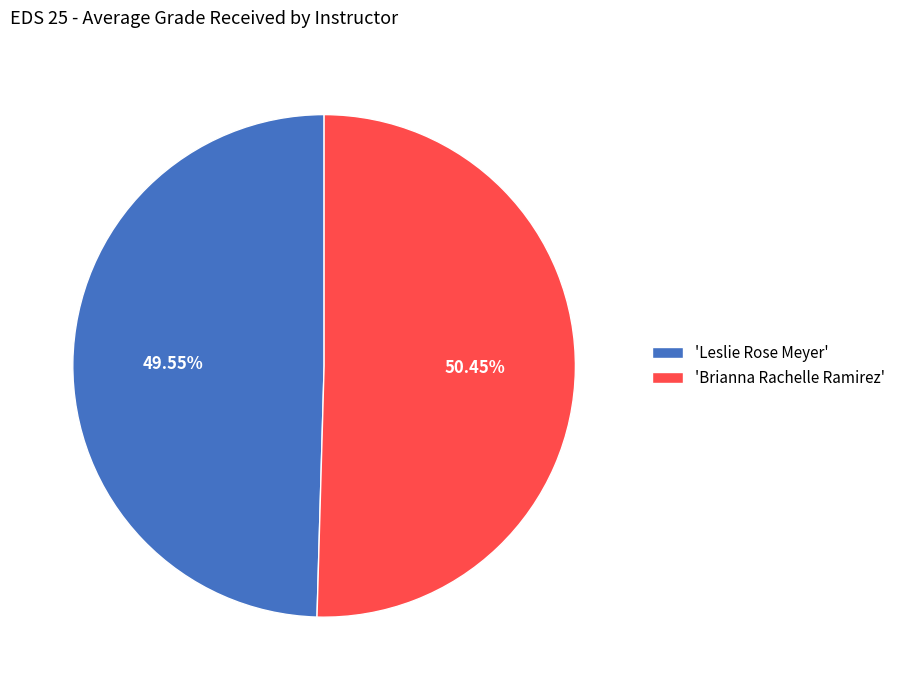

Which slice is the largest?

'Brianna Rachelle Ramirez'